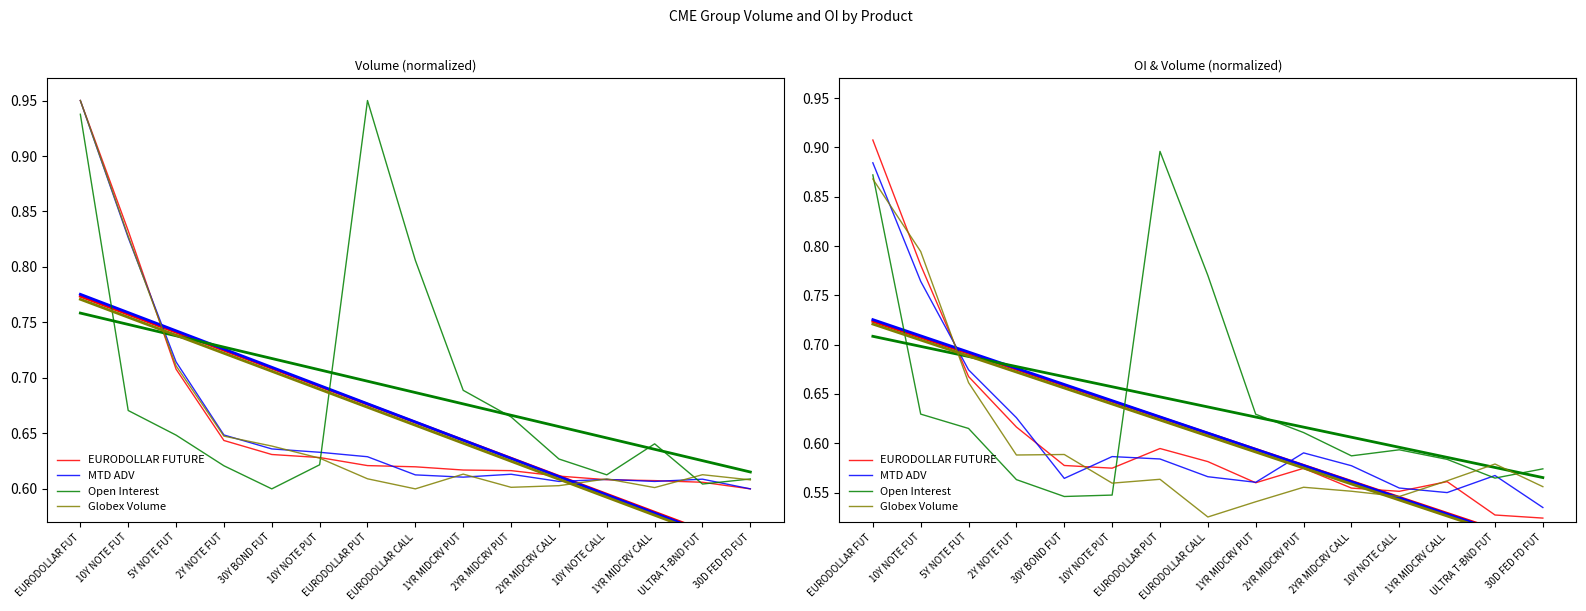

Where is the first local maximum for EURODOLLAR FUTURE?

EURODOLLAR PUT